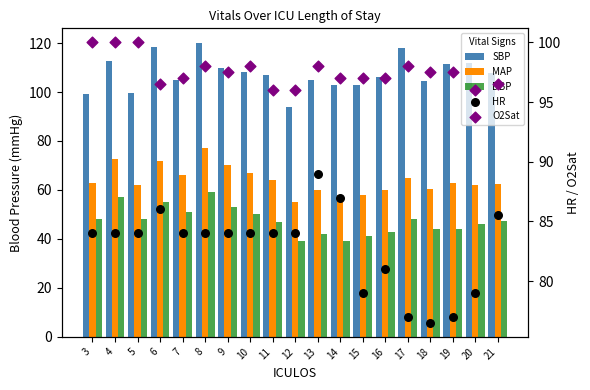

At how many categories does at least one series exceed 118?

2